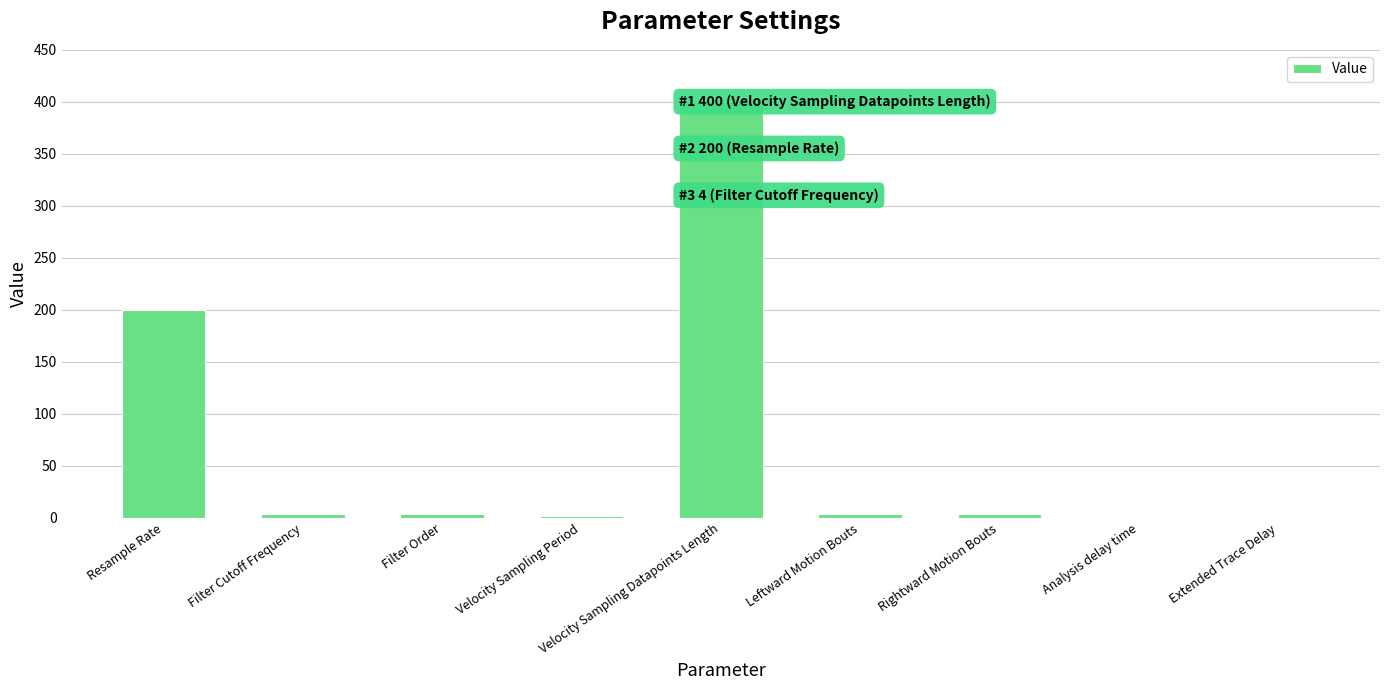

Where is the data nearest to the value 200?

Resample Rate